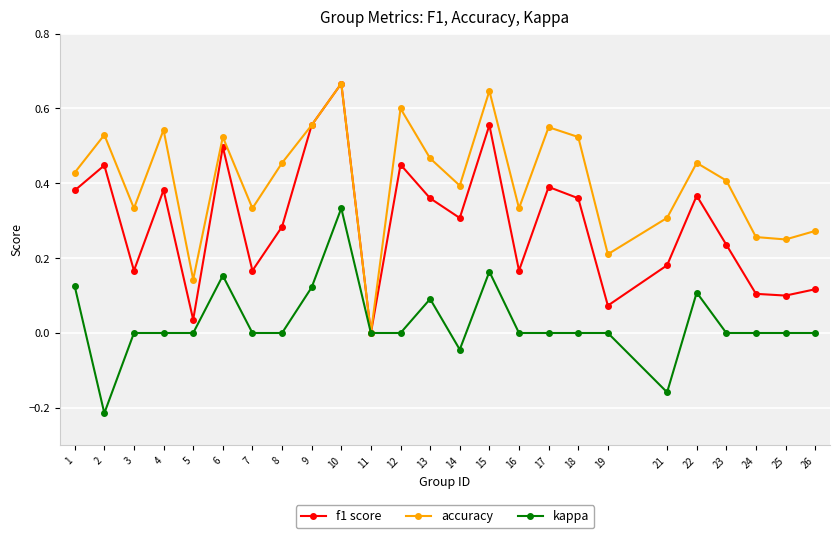

Which series has the largest total across all categories?

accuracy